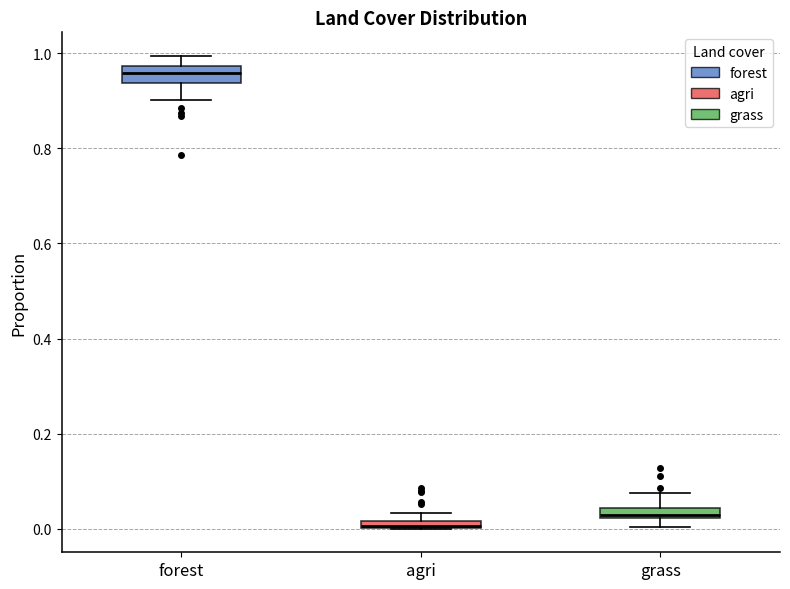

Where is the upper edge of the box for agri on the y-axis? The values are not printed on the chart, so give them approximately, as read against the axis.

0.02